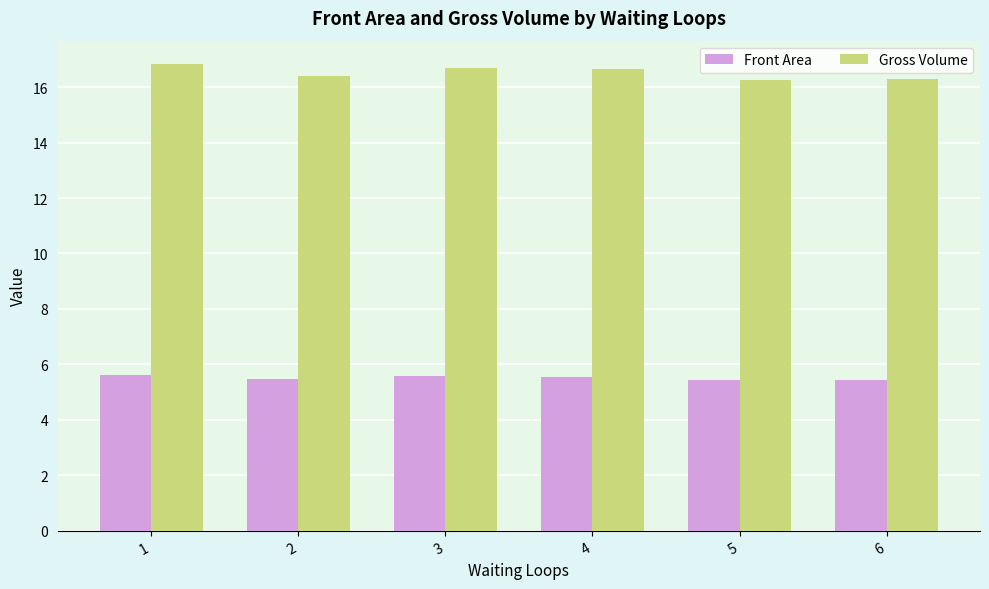

Is the value of Front Area at 6 greater than the value of Gross Volume at 1?

No